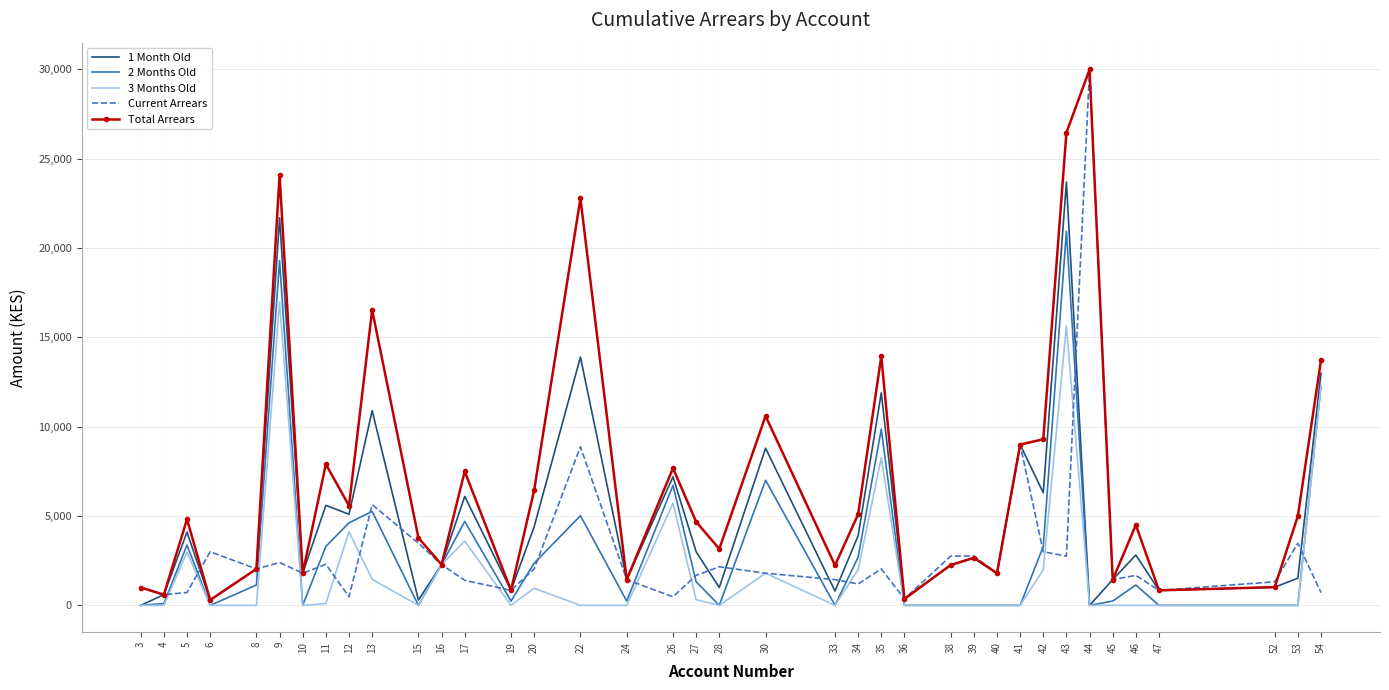

Read the Current Arrears value at 11.

2300